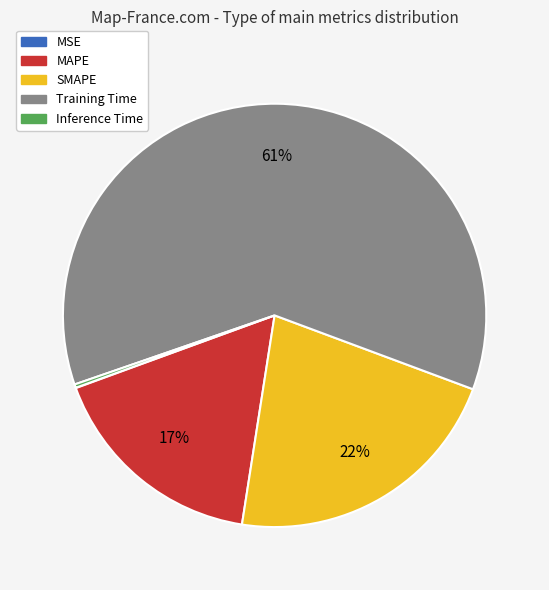

To the nearest percent, what is the difference between the largest and smallest slice percentages?

61%